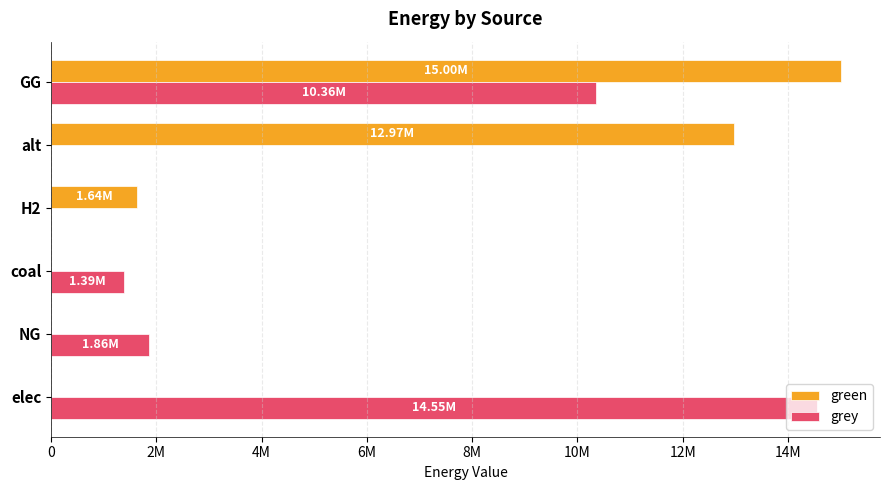

List the series in order of their peak value, highest first.

green, grey